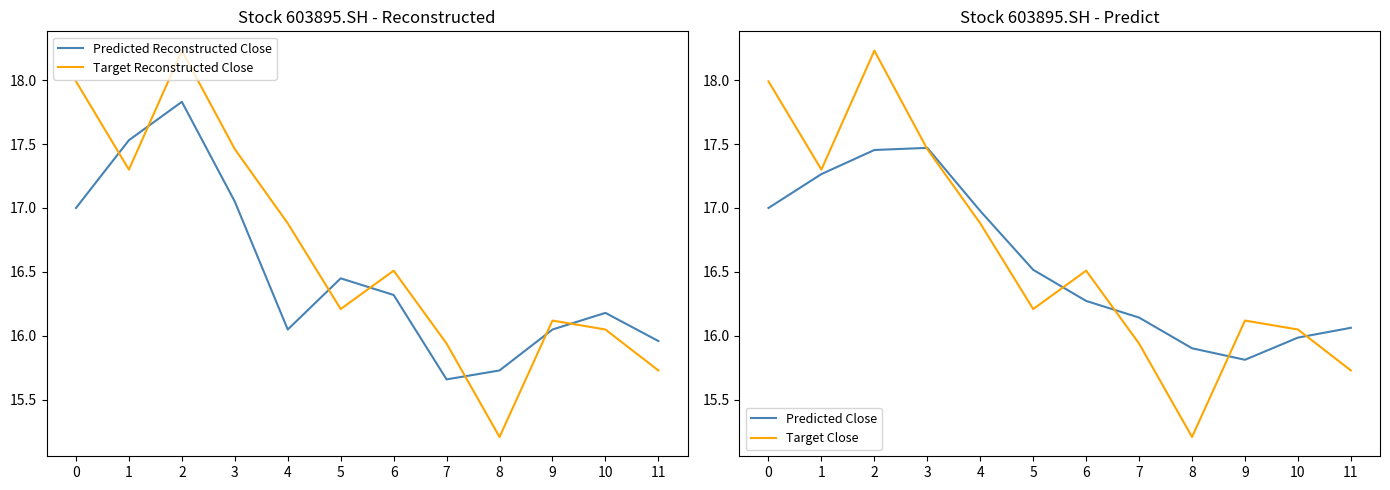

True or false: Target Reconstructed Close and Predicted Reconstructed Close cross at least once.

True